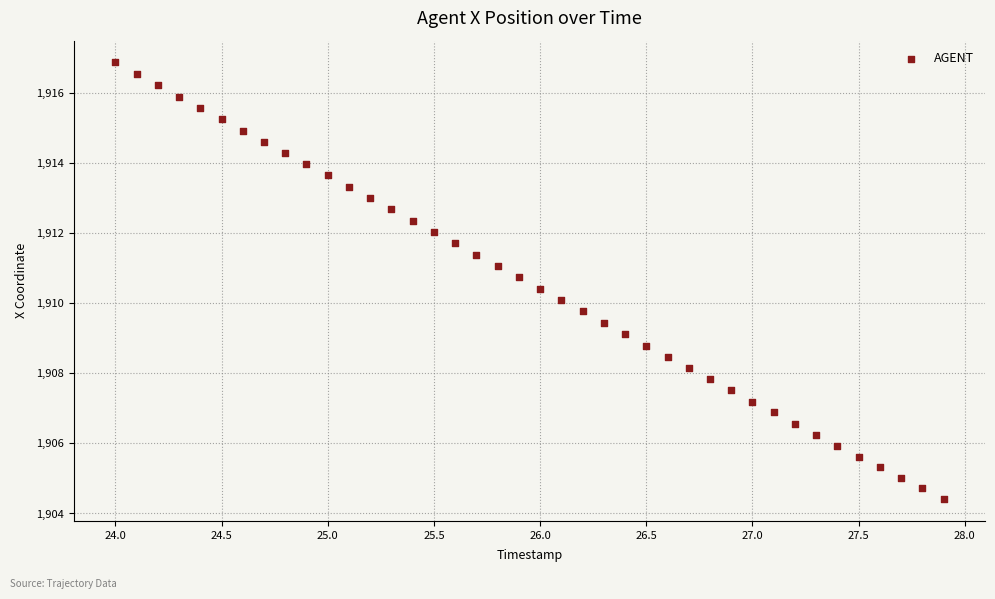

What is the range of X values (max minus min)?

3.9